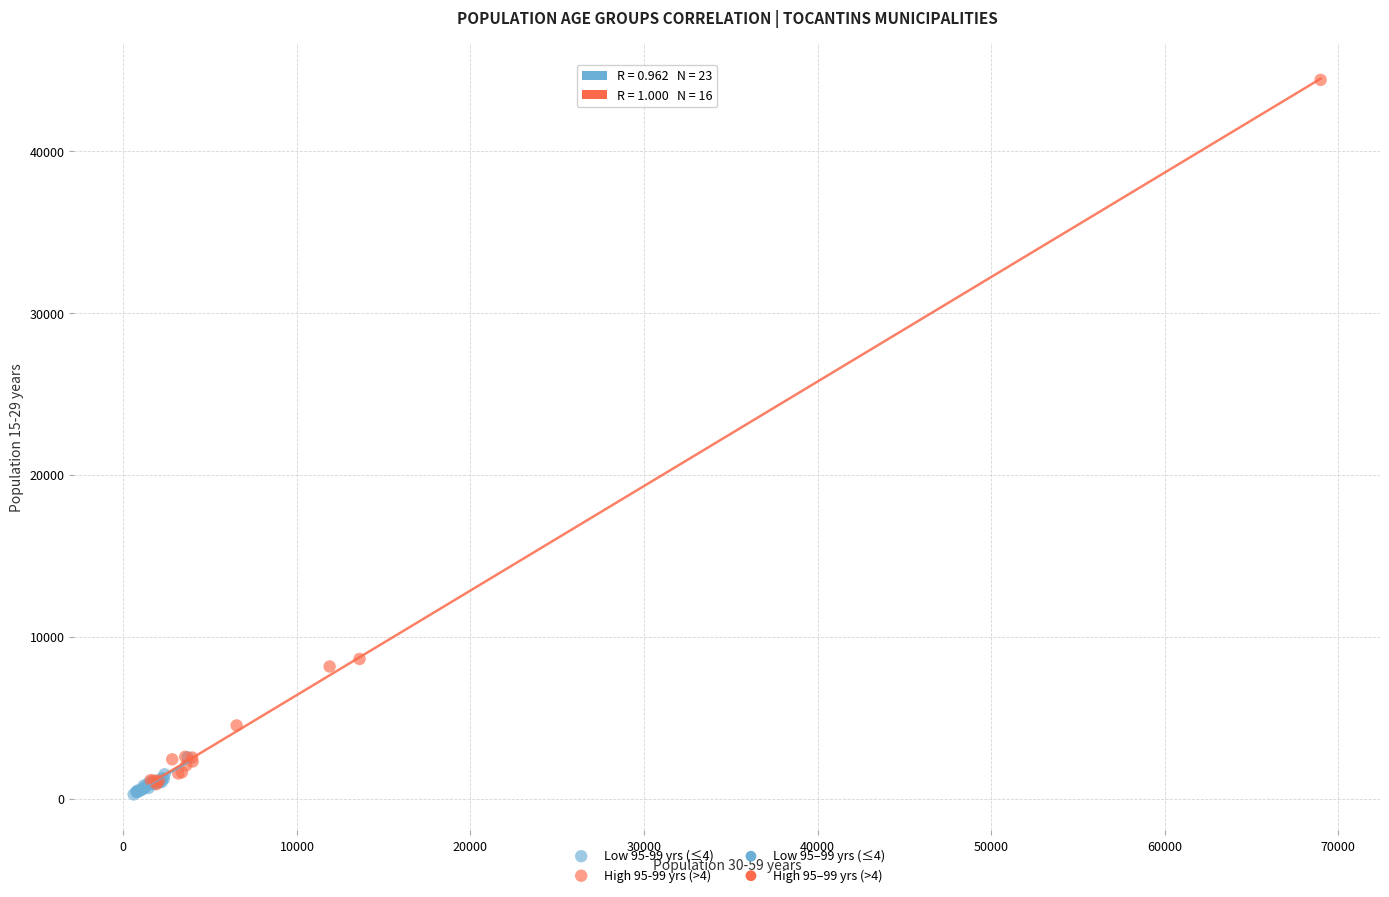

Which series contains the highest Y value?

High 95-99 yrs (>4)